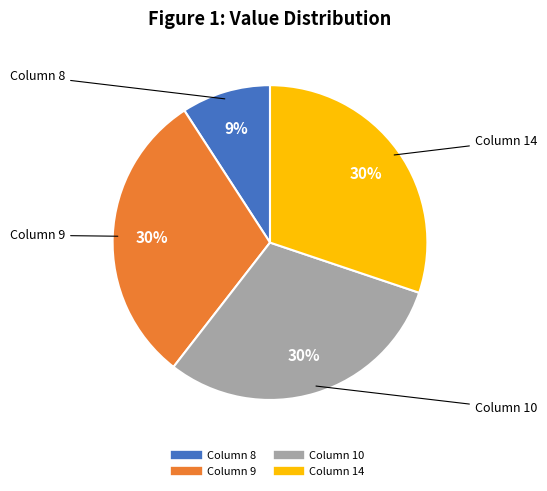

To the nearest percent, what is the difference between the largest and smallest slice percentages?

21%